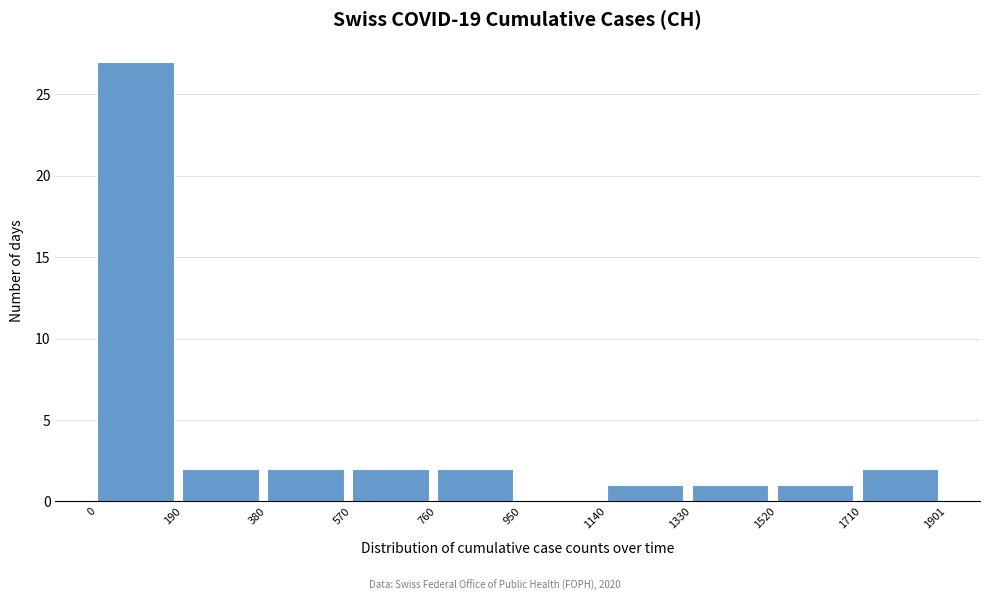

Reading left to right, transcribe this chart: for each bar, give the range it covers on the x-axis and its height. The values are not printed on the chart, so give them approximately, as read against the axis.

0 to 190: 27
190 to 380: 2
380 to 570: 2
570 to 760: 2
760 to 950: 2
950 to 1140: 0
1140 to 1330: 1
1330 to 1520: 1
1520 to 1710: 1
1710 to 1901: 2